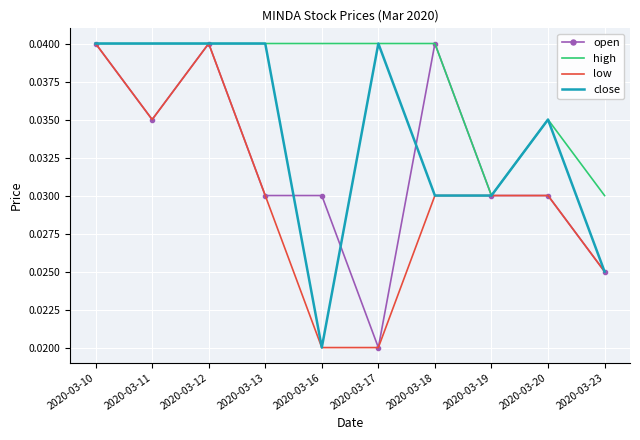

The value of open at 2020-03-12 is 0.1. True or false?

False